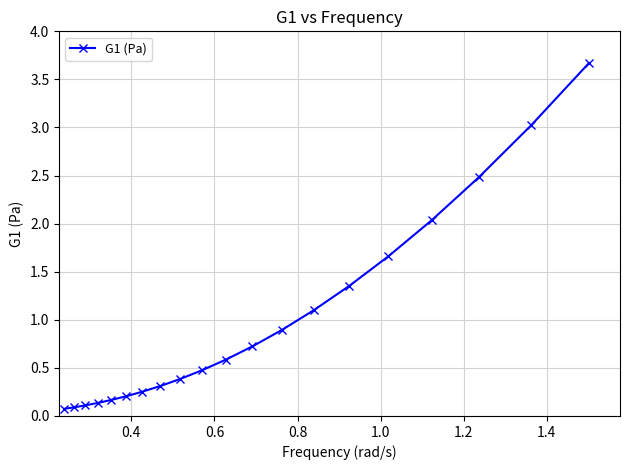

What is the greatest value displayed?

3.7